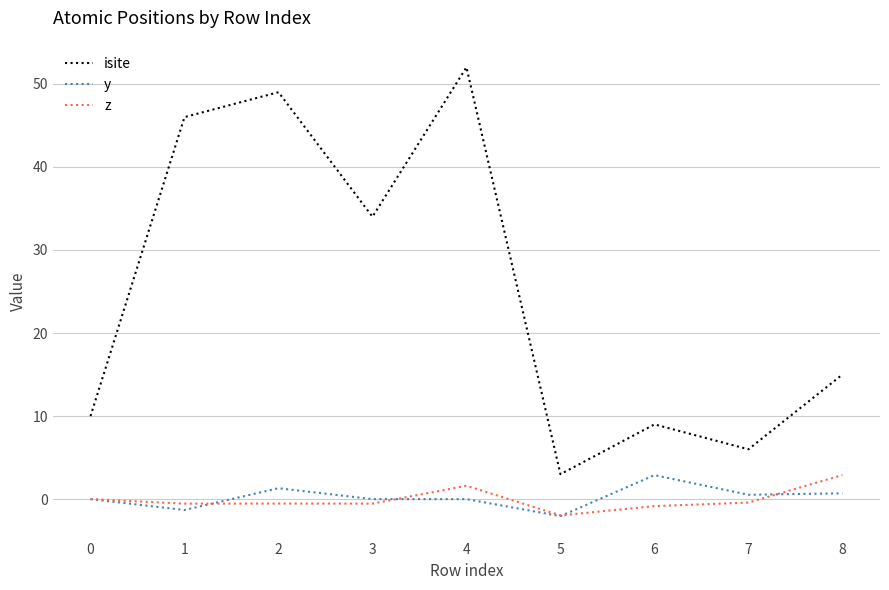

Which category has the highest value across all series?

4